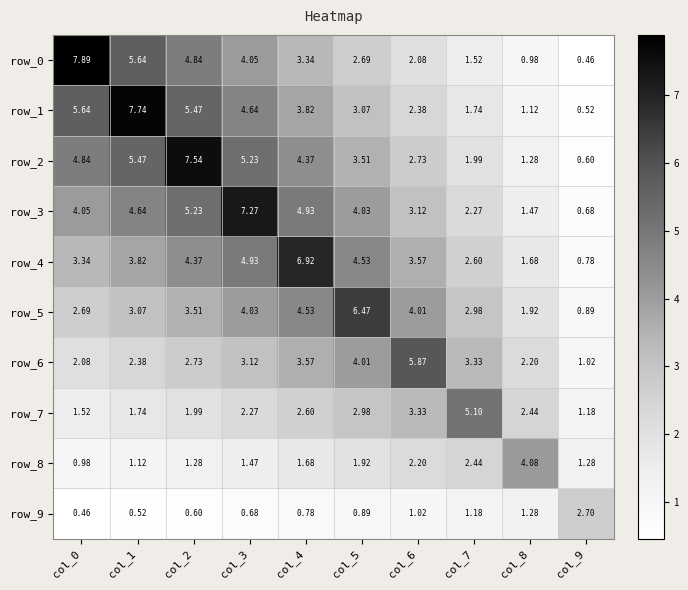

Is the value of row_7 at col_7 greater than the value of row_2 at col_5?

Yes